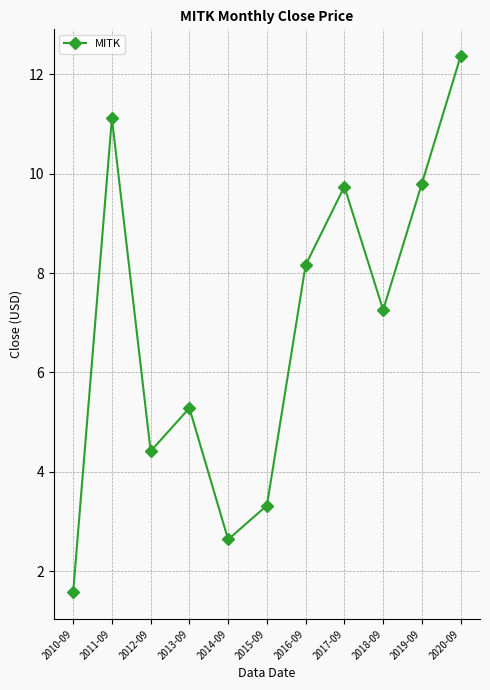

Is it true that the value at 2020-09 is 4.9?

False